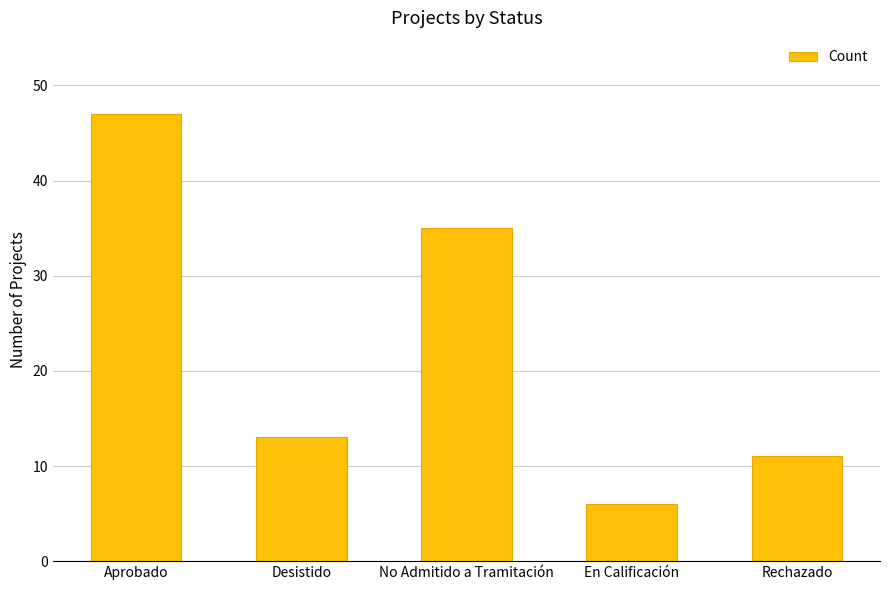

At which label does the data first exceed 13?

Aprobado